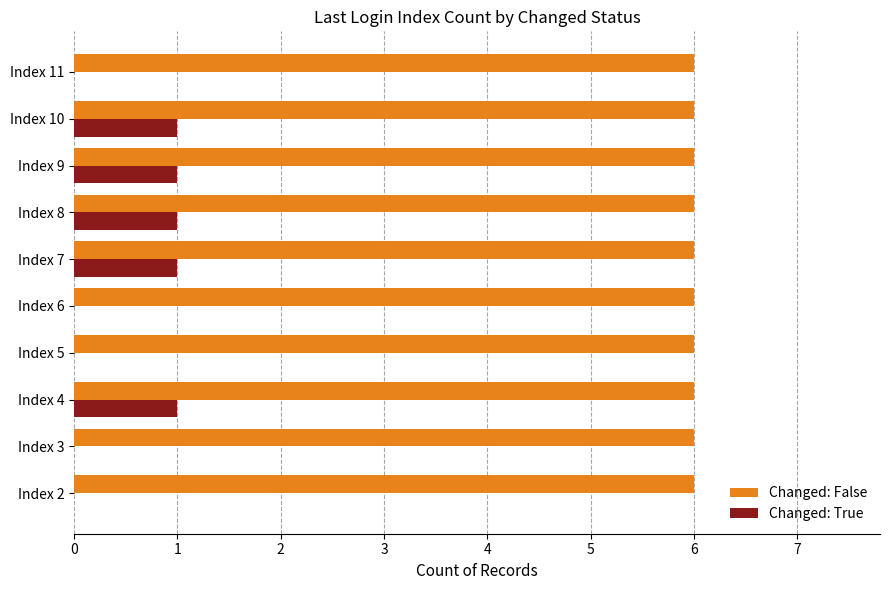

True or false: Changed: True has a value of 1 at Index 3.

False